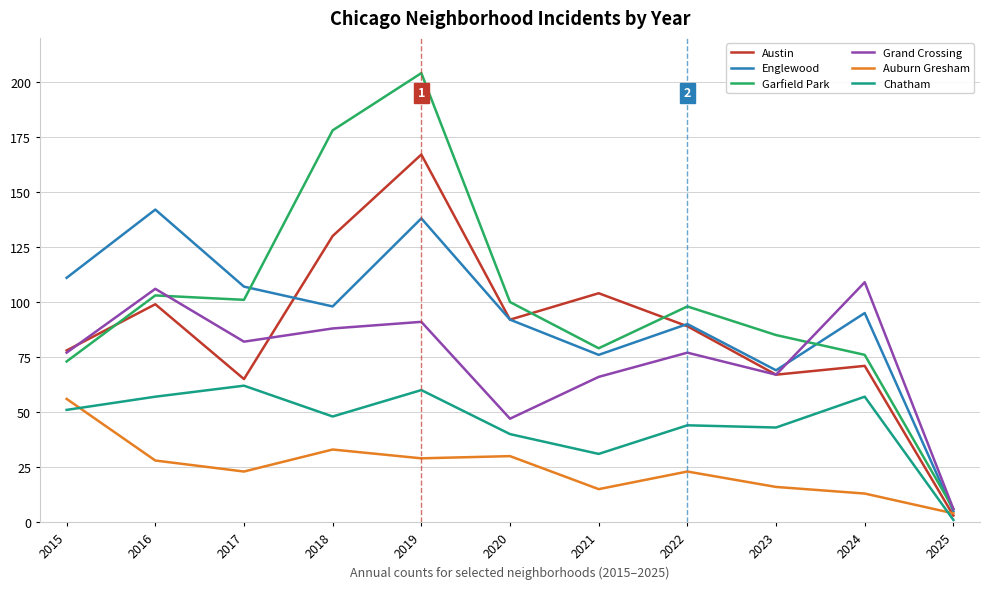

Is this an area chart (filled region under the line)?

No